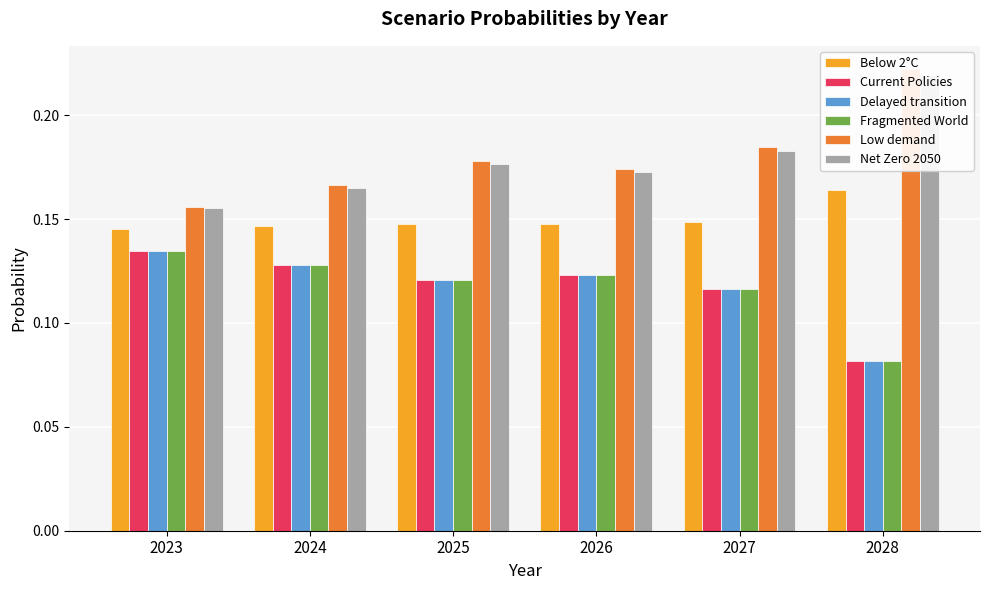

What is the value of the Low demand bar at the 2nd from the left?

0.2